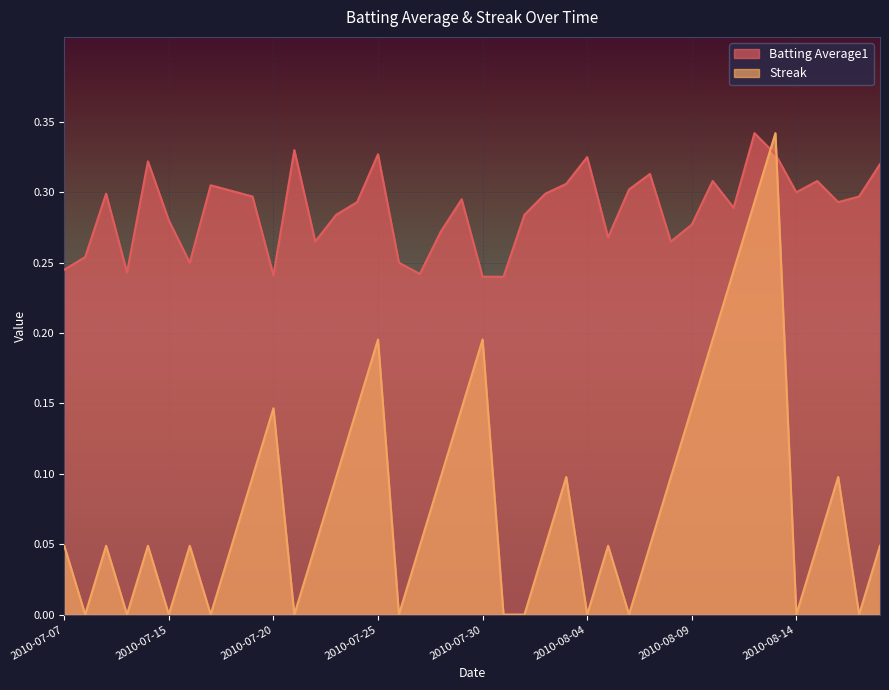

Rank the series by their average value, from highest to lowest.

Batting Average1, Streak